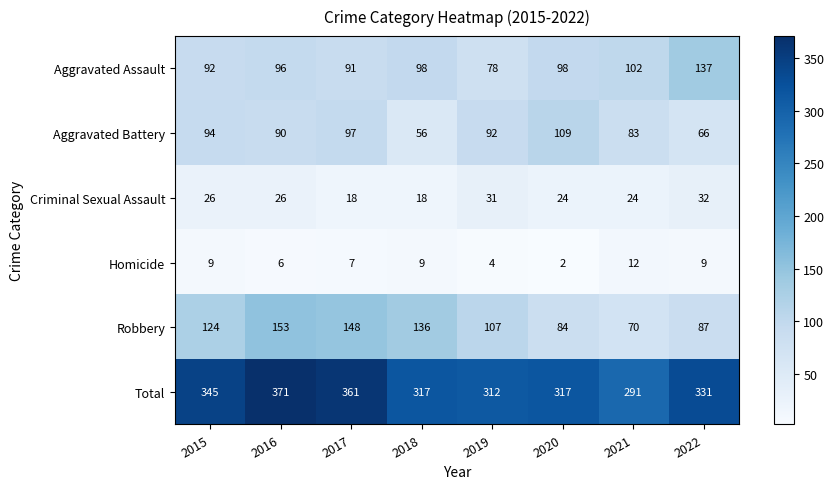

List the series in order of their peak value, lowest first.

Homicide, Criminal Sexual Assault, Aggravated Battery, Aggravated Assault, Robbery, Total